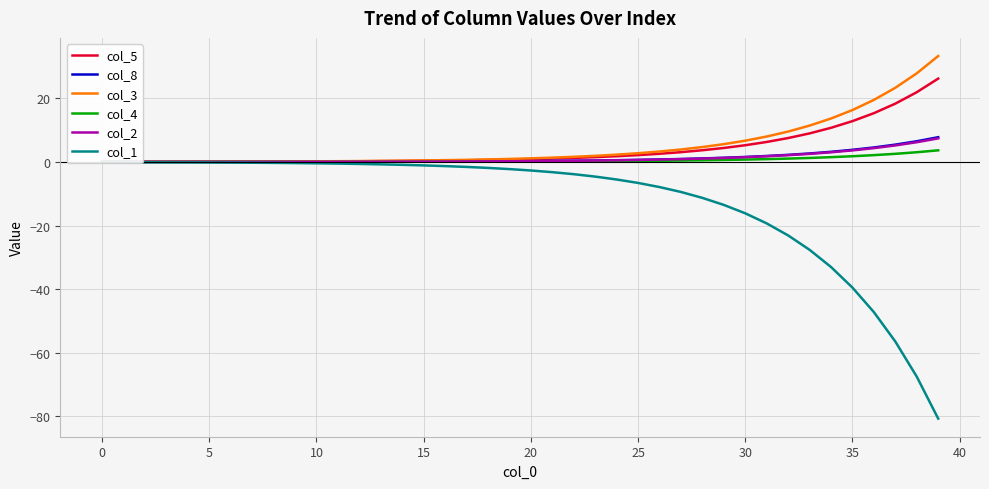

Count the number of categories in the chart.

40